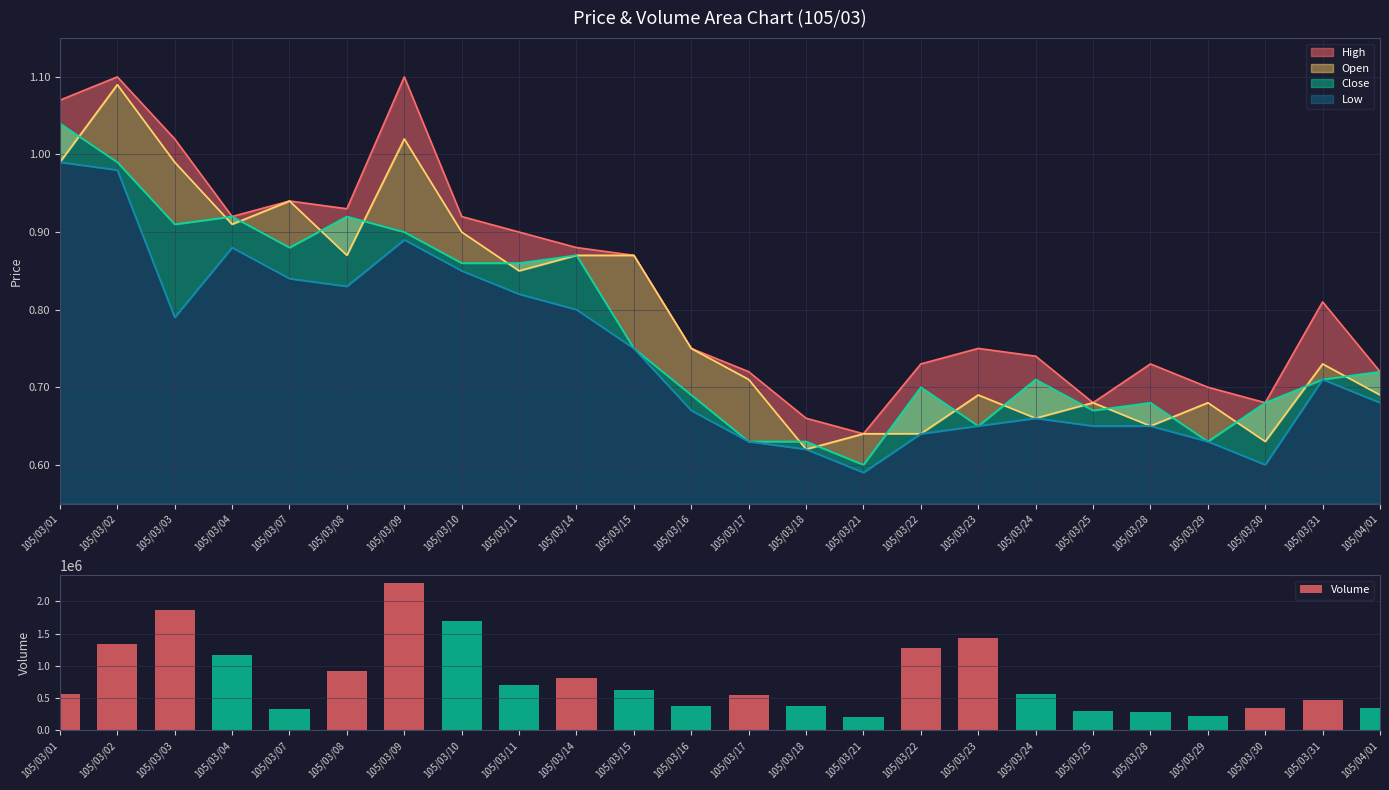

Are the bars grouped side by side (vs. stacked)?

No